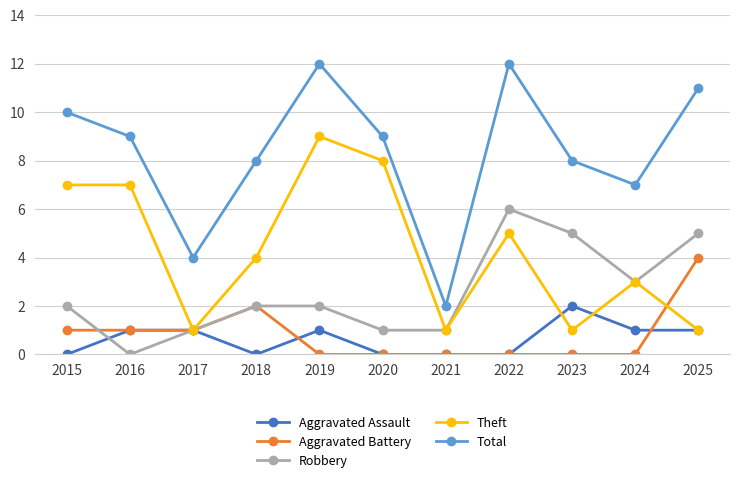

In Total, how many points are higher than both neighbors (excluding endpoints)?

2